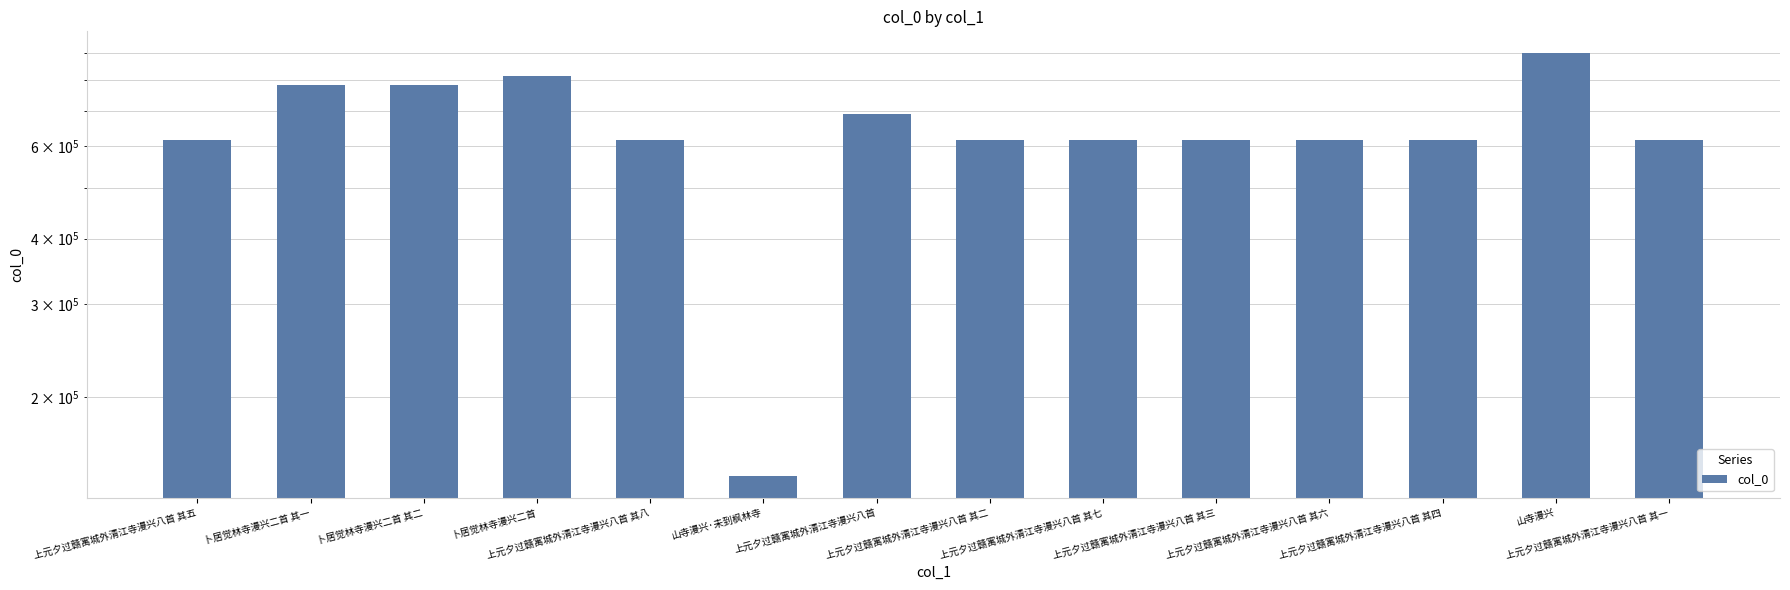

Reading right to left, what are all the values shown in this chart?

616445	903131	616448	616450	616447	616451	616446	691265	141169	616452	814737	783587	783586	616449